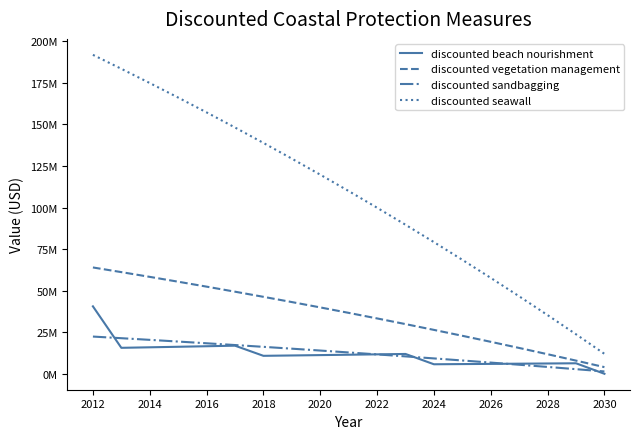

Does the chart have visible grid lines?

No